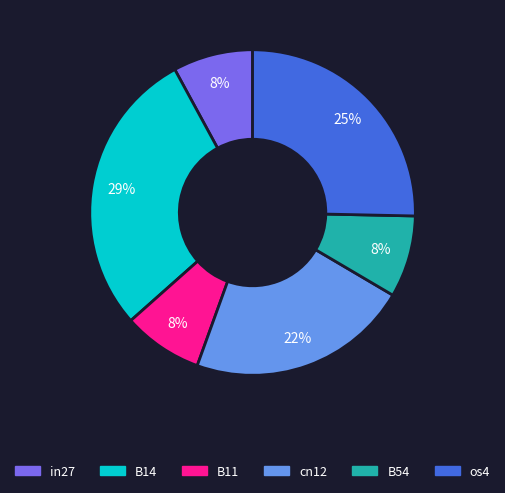

To the nearest percent, what is the average slice percentage?

17%